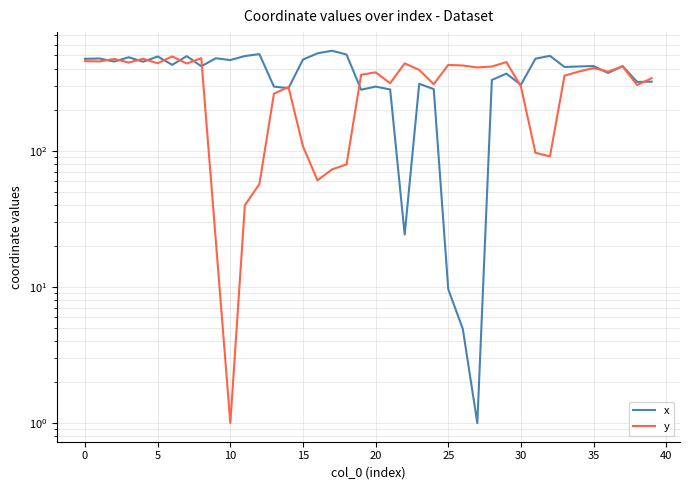

At how many categories does at least one series exceed 303?

38